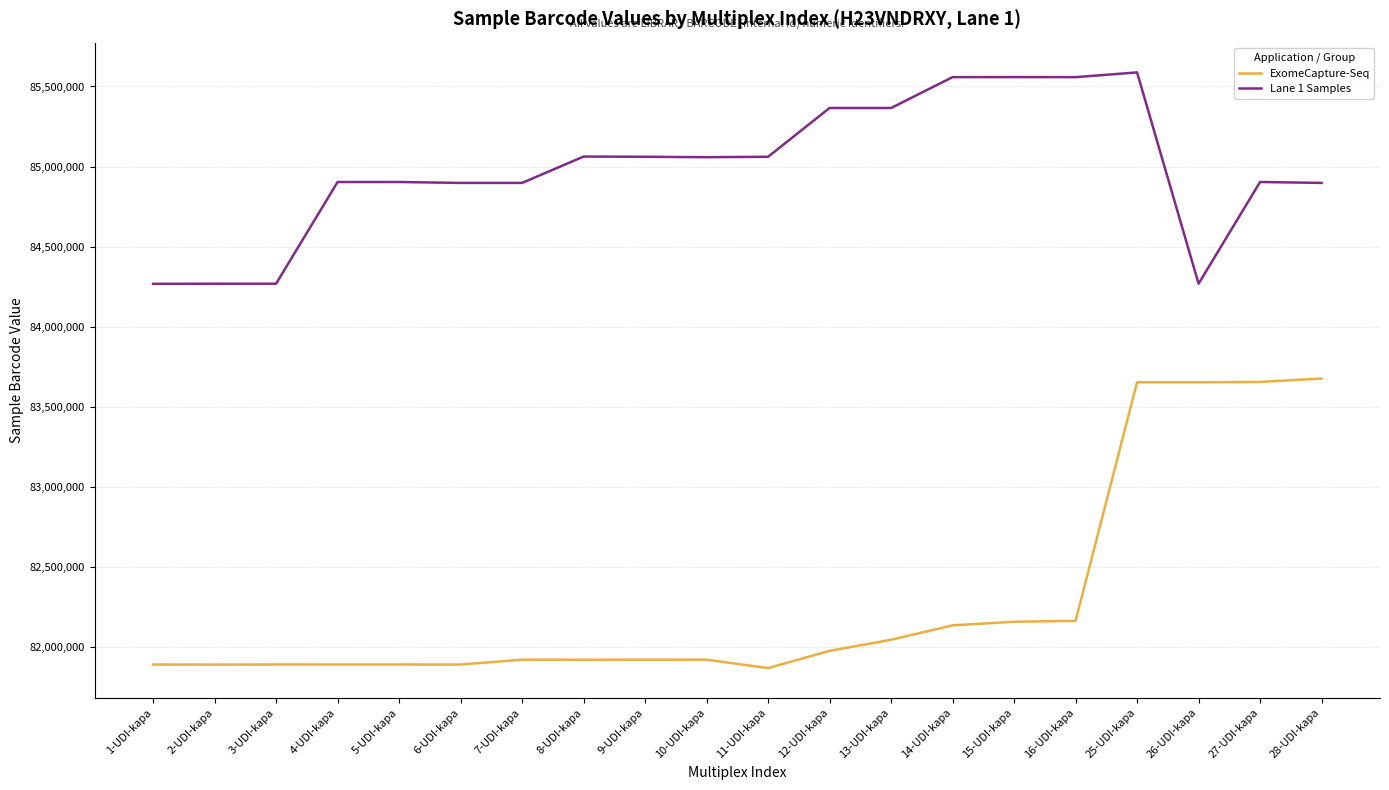

How many lines are shown in the chart?

2